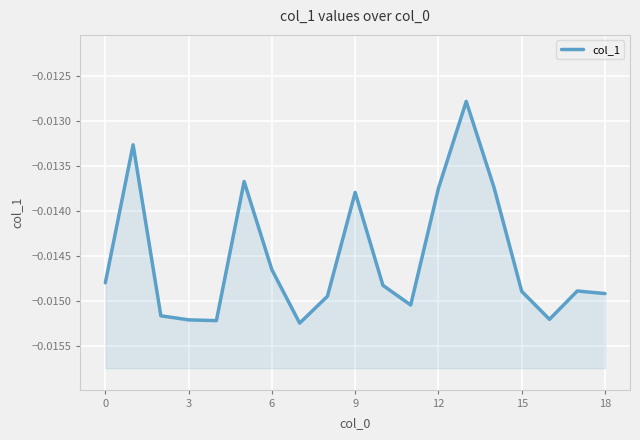

What is the sum of all values?

-0.3